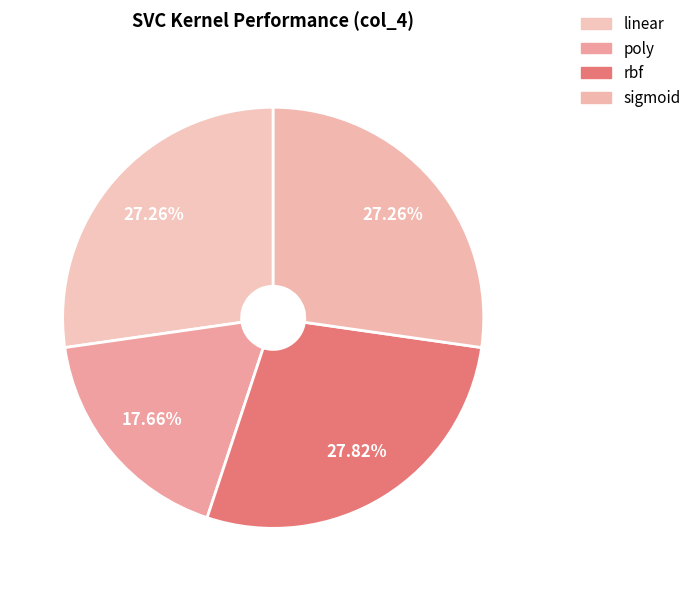

Which has a higher value, poly or linear?

linear